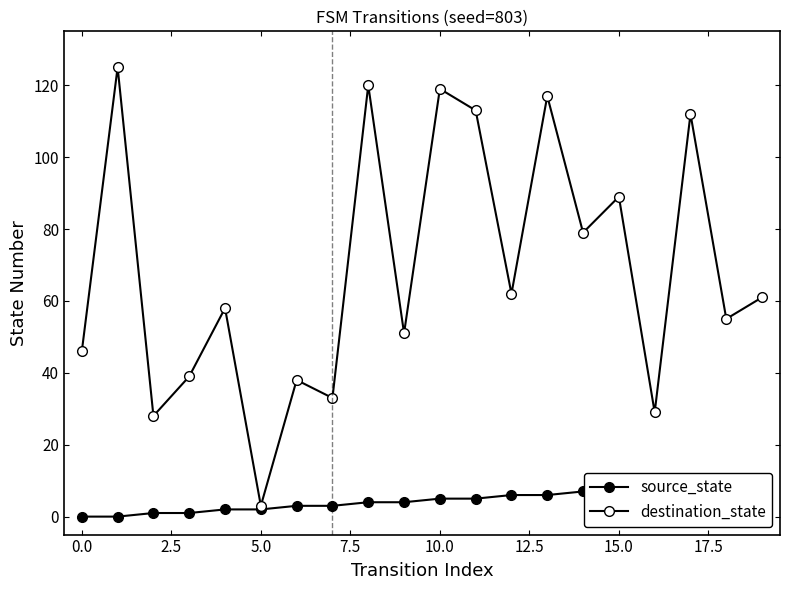

True or false: destination_state and source_state intersect in this chart.

False